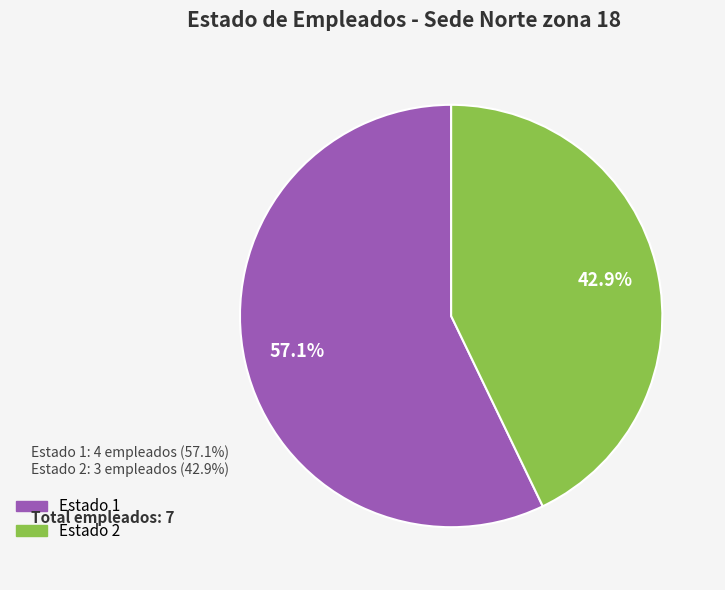

Count the number of slices in the pie.

2